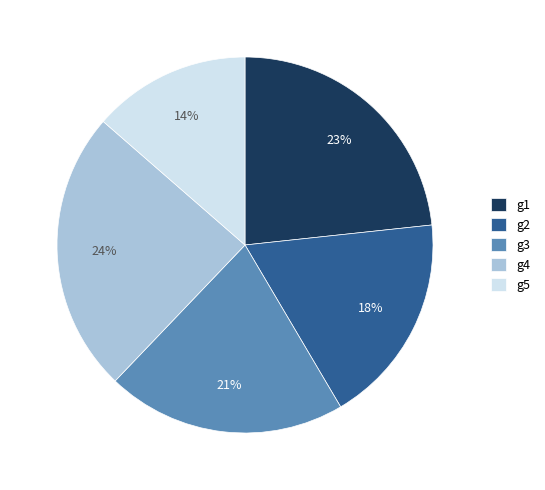

The g4 slice represents 9% of the pie. True or false?

False